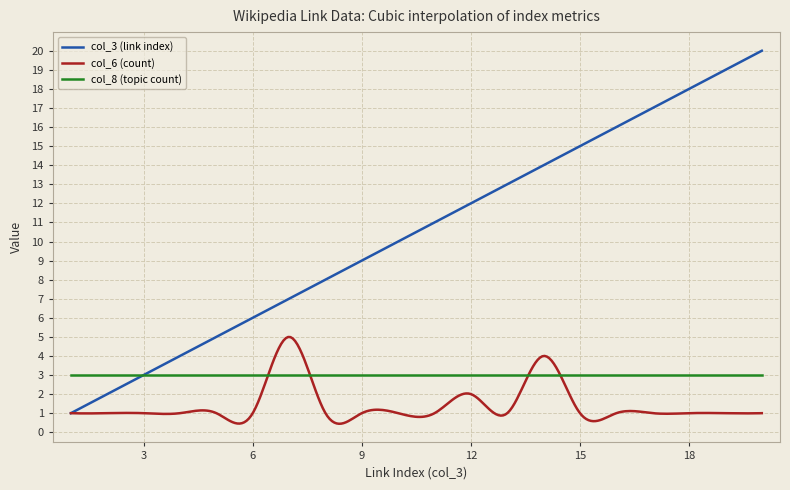

What is the average value of the col_3 (link index) series?

10.5